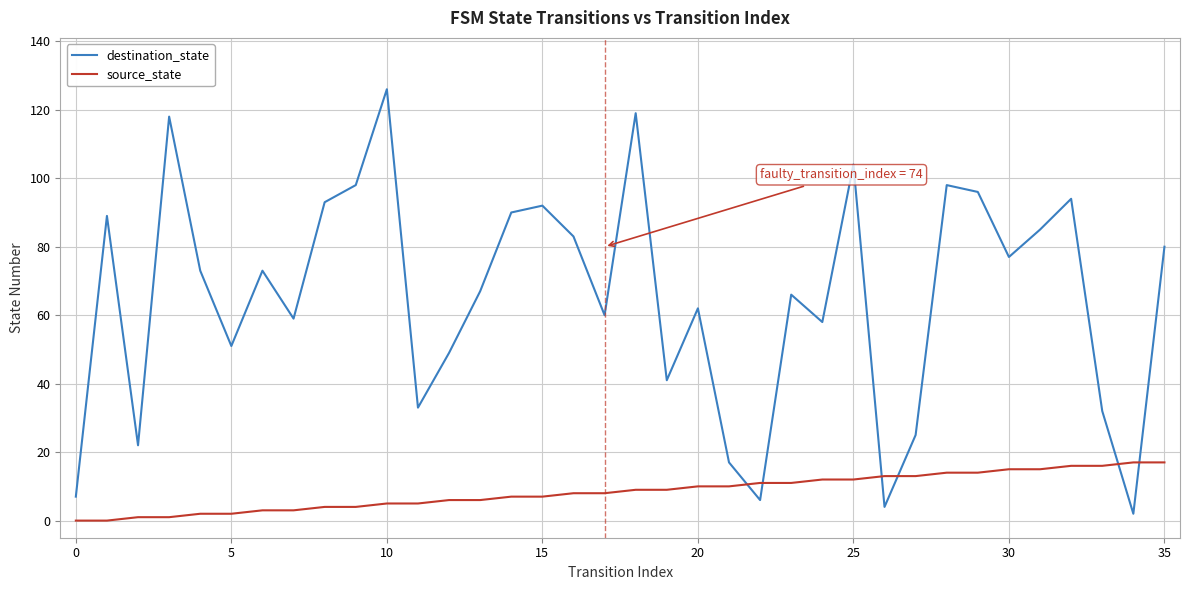

Which series has the largest range (max minus min)?

destination_state